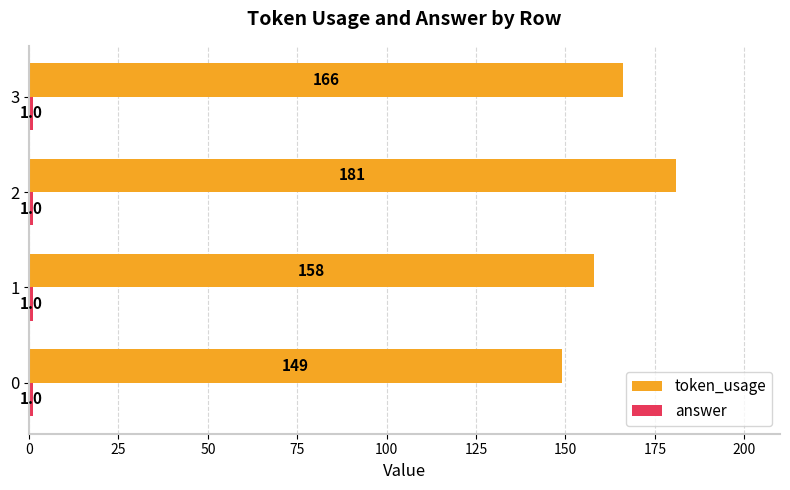

The token_usage series shows 34 at 0. True or false?

False